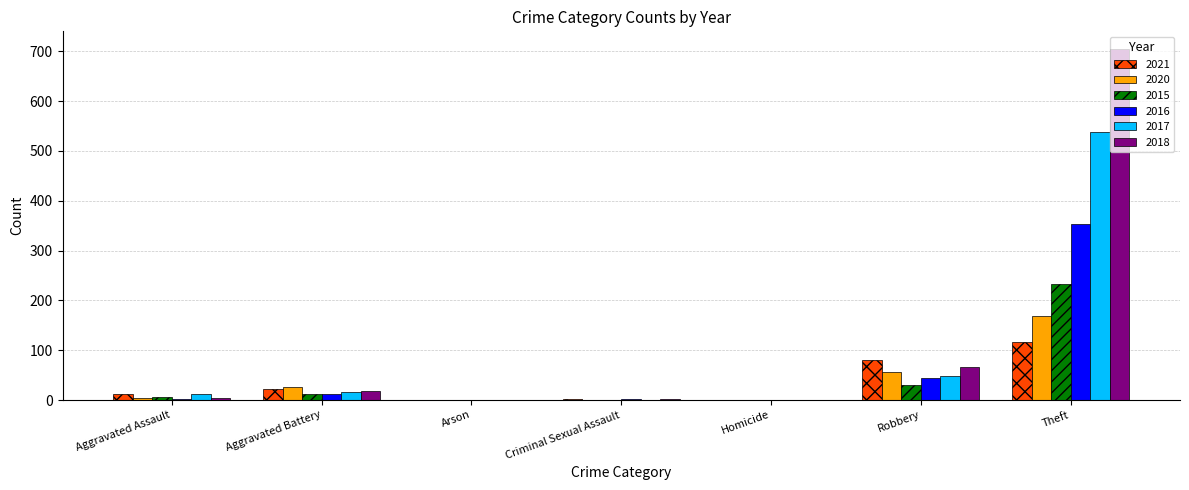

What is the difference between the 2016 values at Robbery and Aggravated Battery?

31